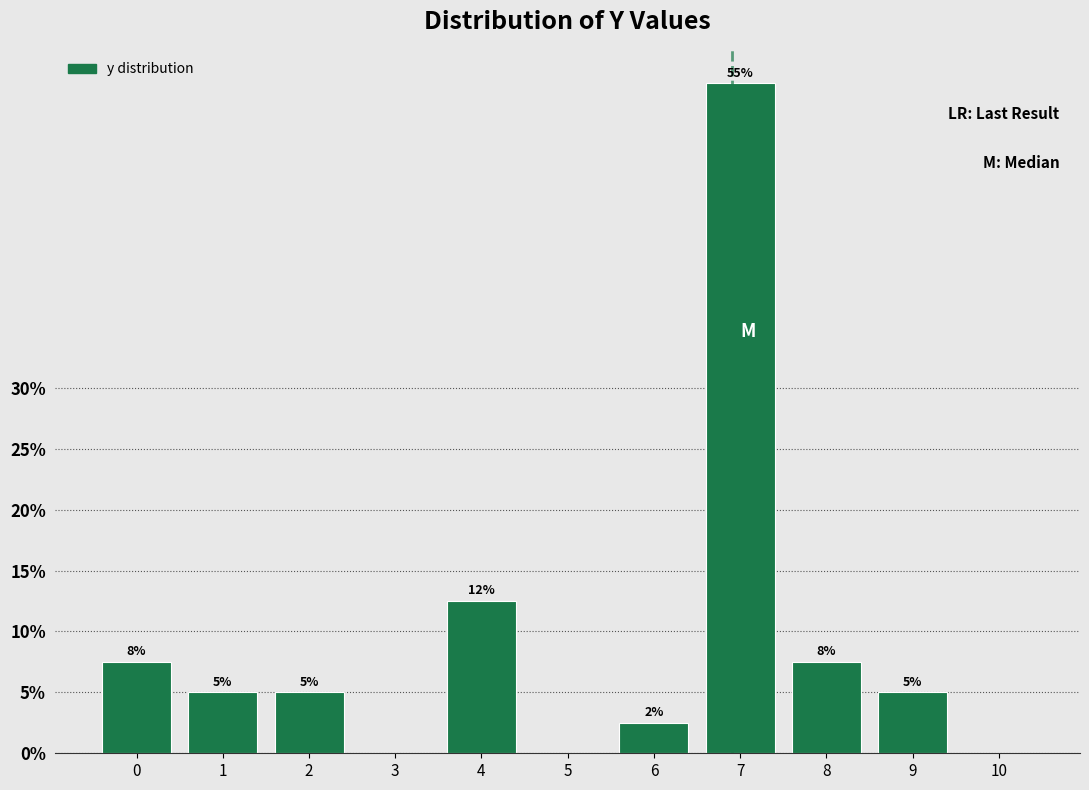

The value at 0 is 7.5. True or false?

True